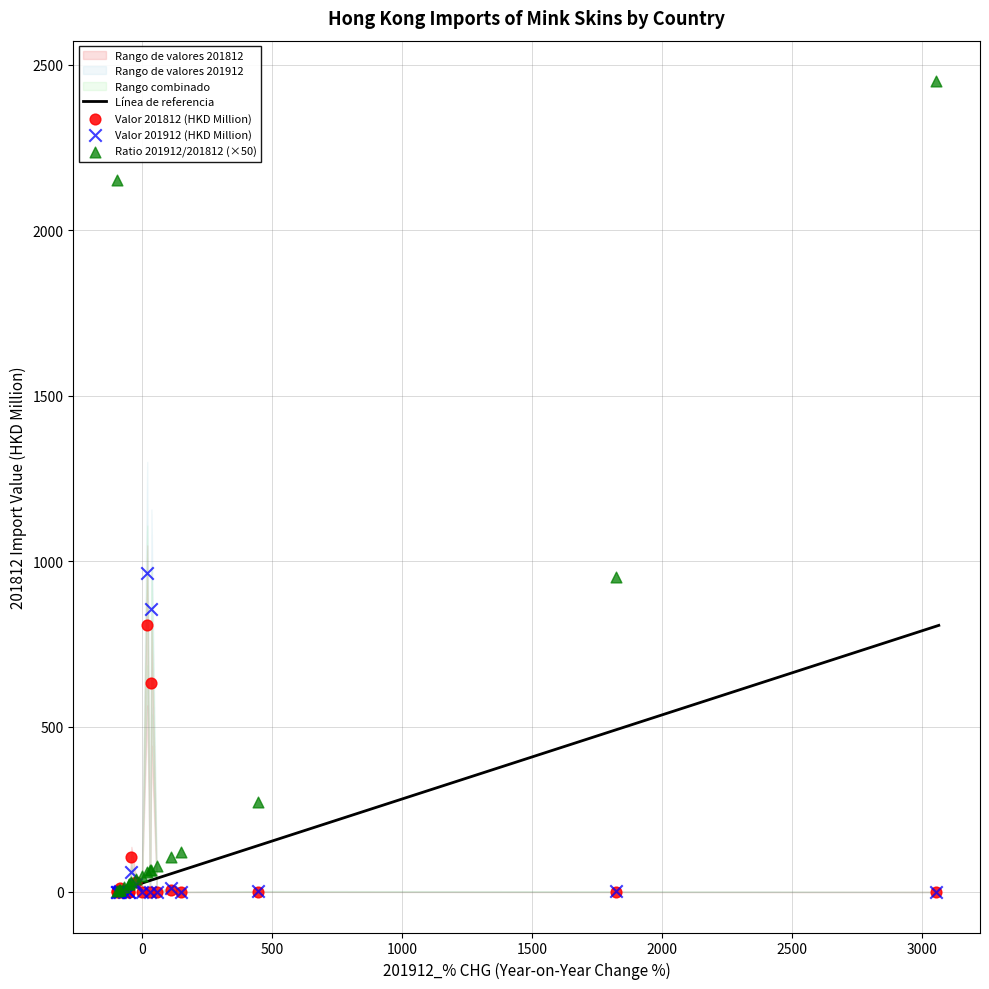

In the Valor 201912 (HKD Million) series, what Y value is closest to 481?

856.2